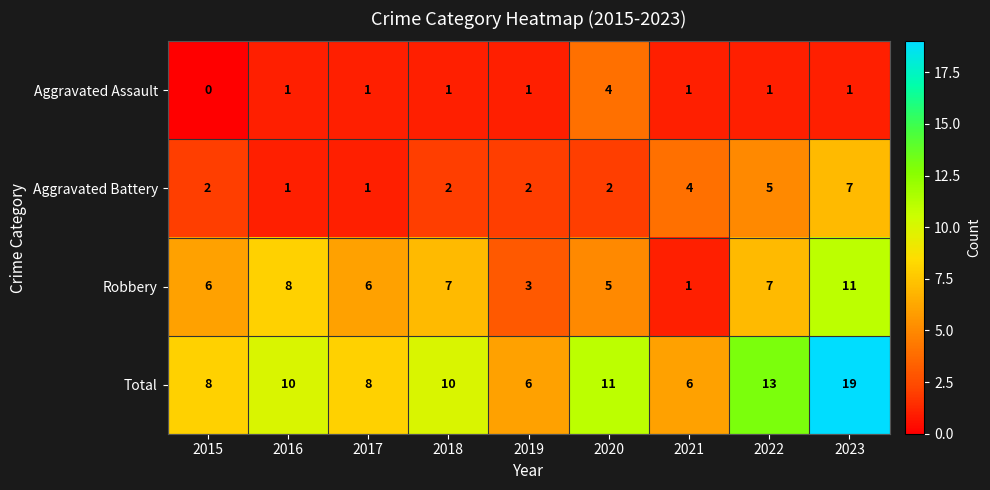

What is the difference between the highest and lowest values at 2016?

9